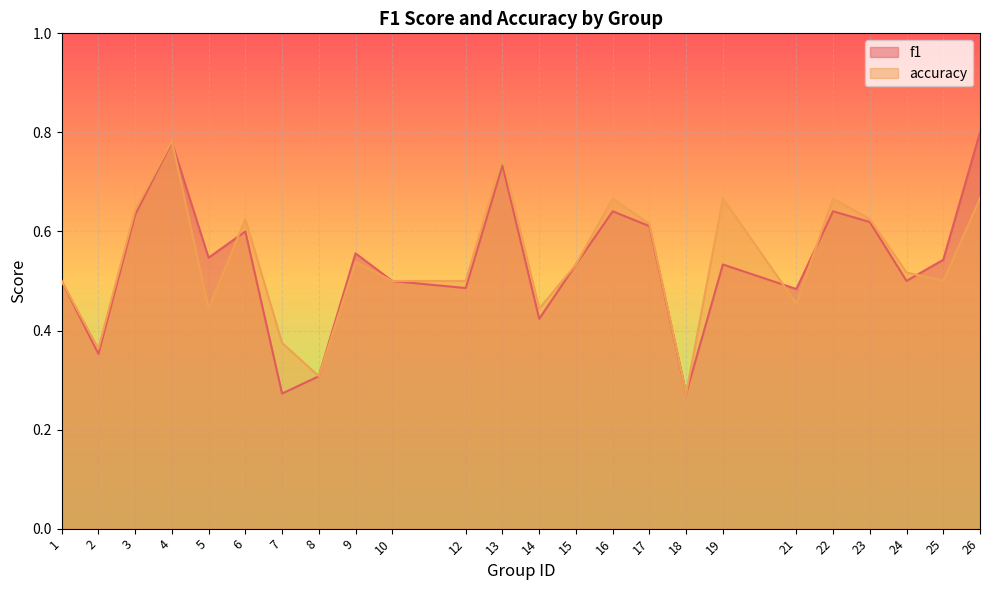

What is the value of the f1 point at the 16th from the left?

0.6